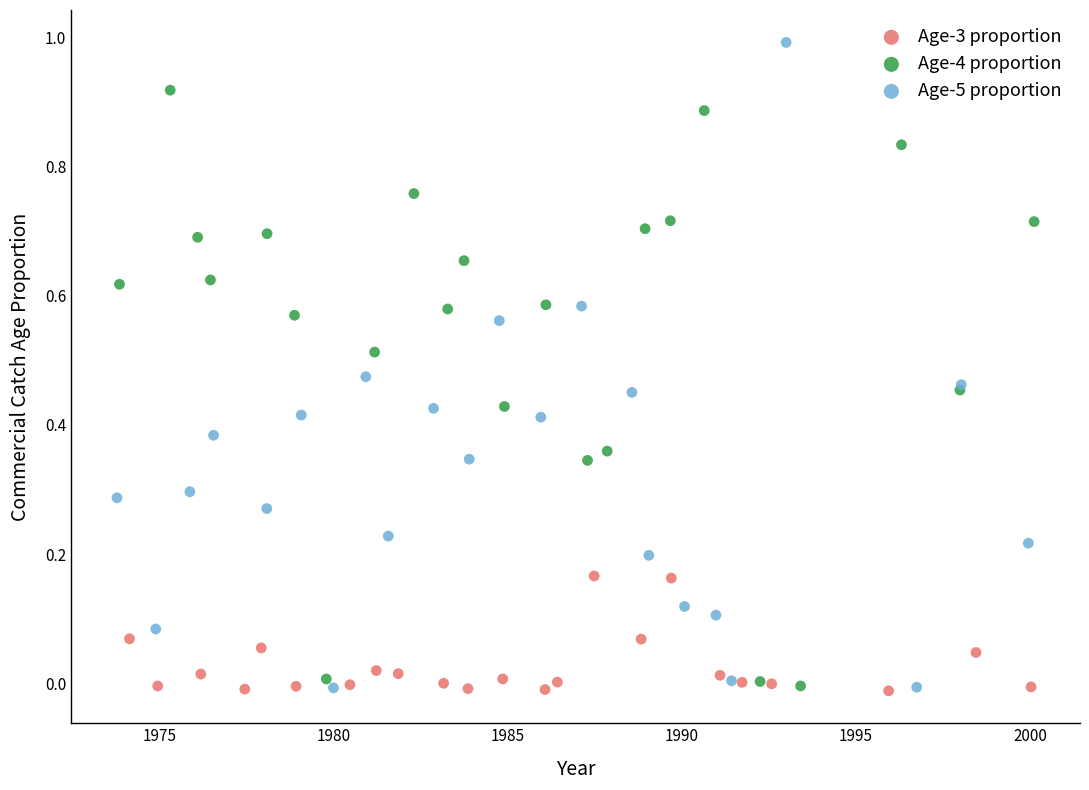

Which series contains the highest Y value?

Age-5 proportion